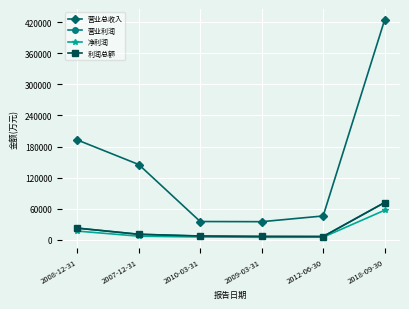

What is the value of the 营业利润 point at the 4th from the left?

6596